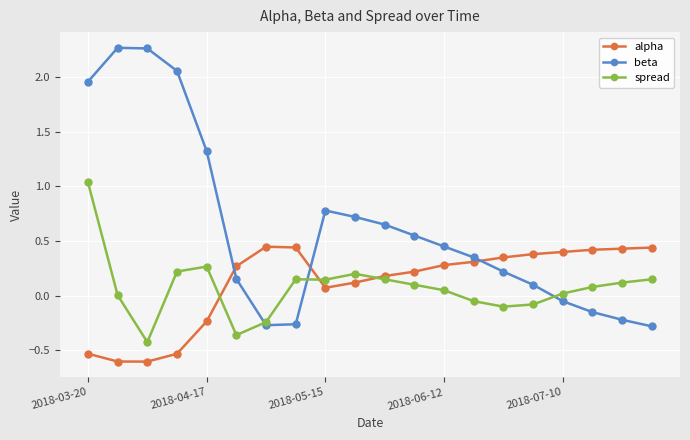

Which series has the widest spread of values?

beta